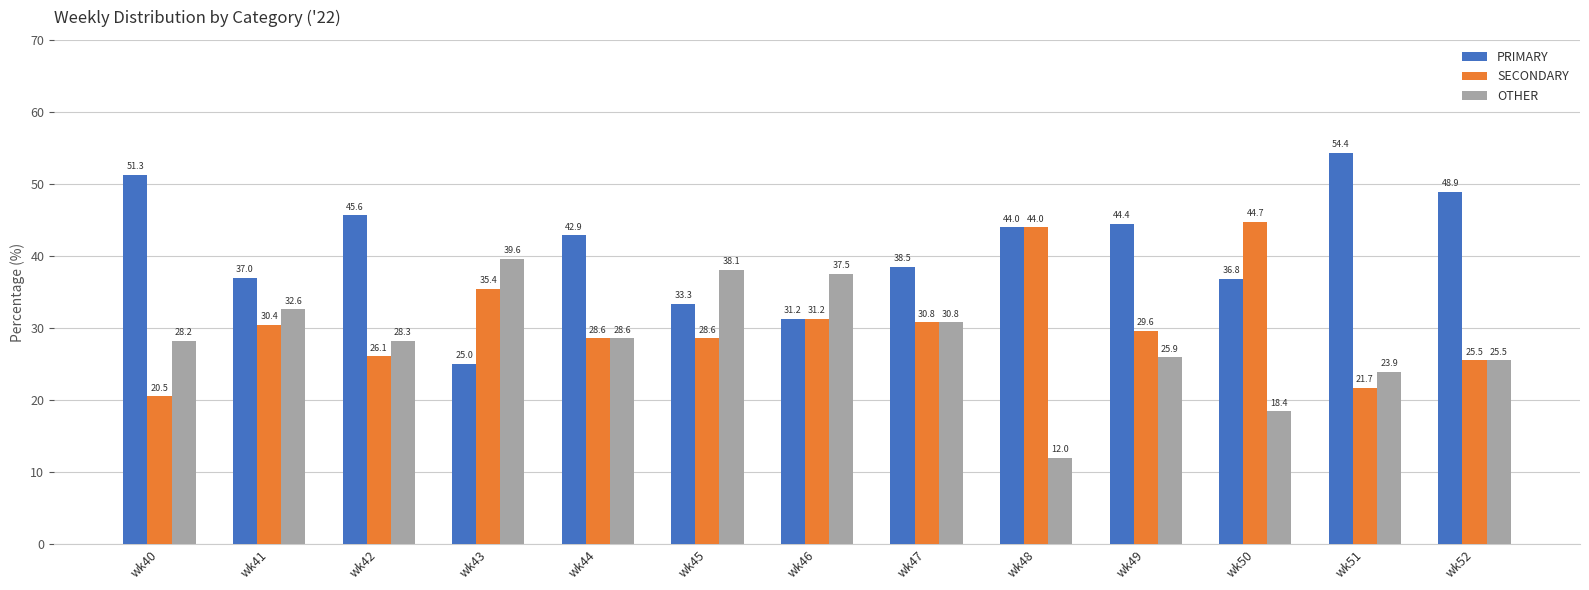

What are all the series names shown in the legend?

PRIMARY, SECONDARY, OTHER